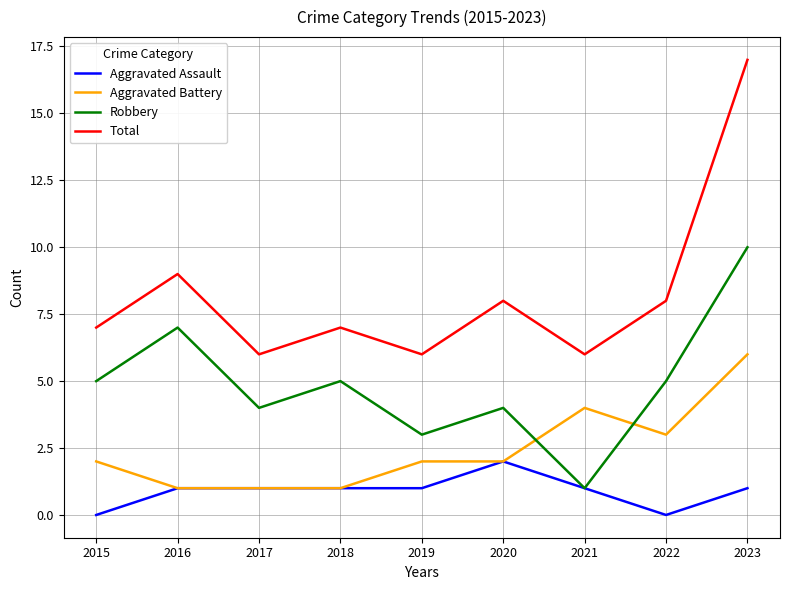

True or false: Total has a value of 24 at 2023.

False